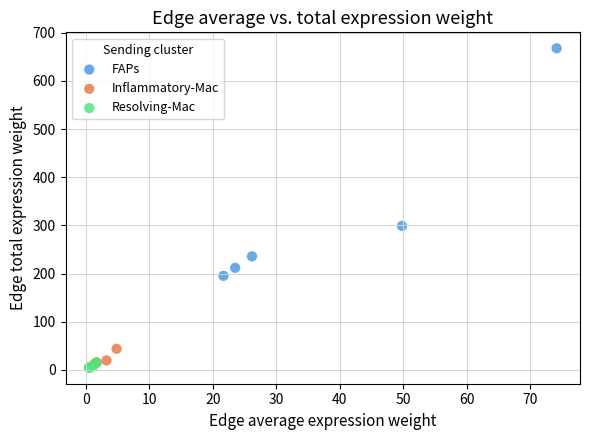

Which series has the largest Y range (max minus min)?

FAPs